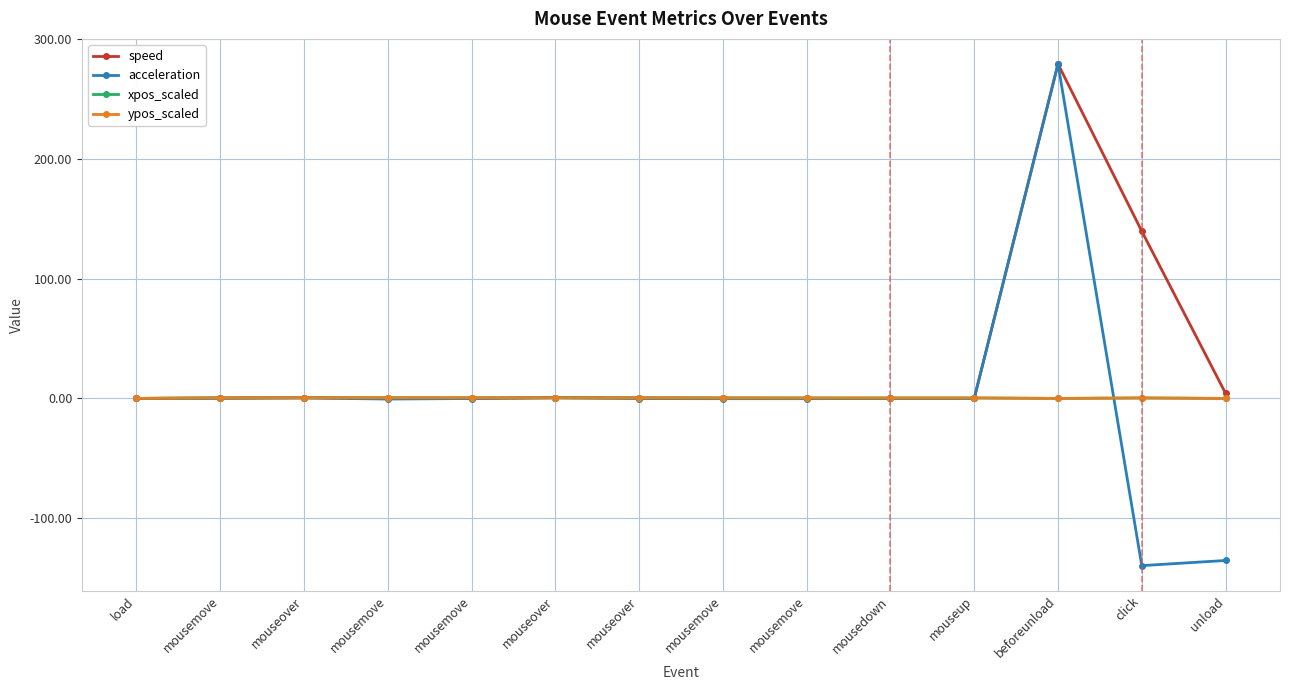

Which series has the largest range (max minus min)?

acceleration